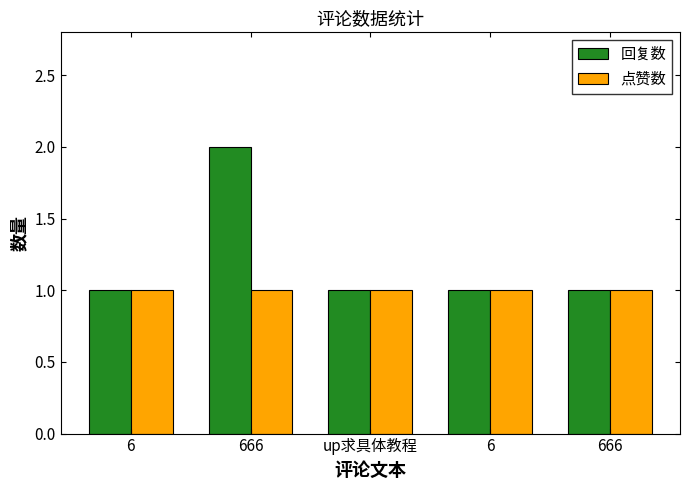

How many groups of bars are there?

5